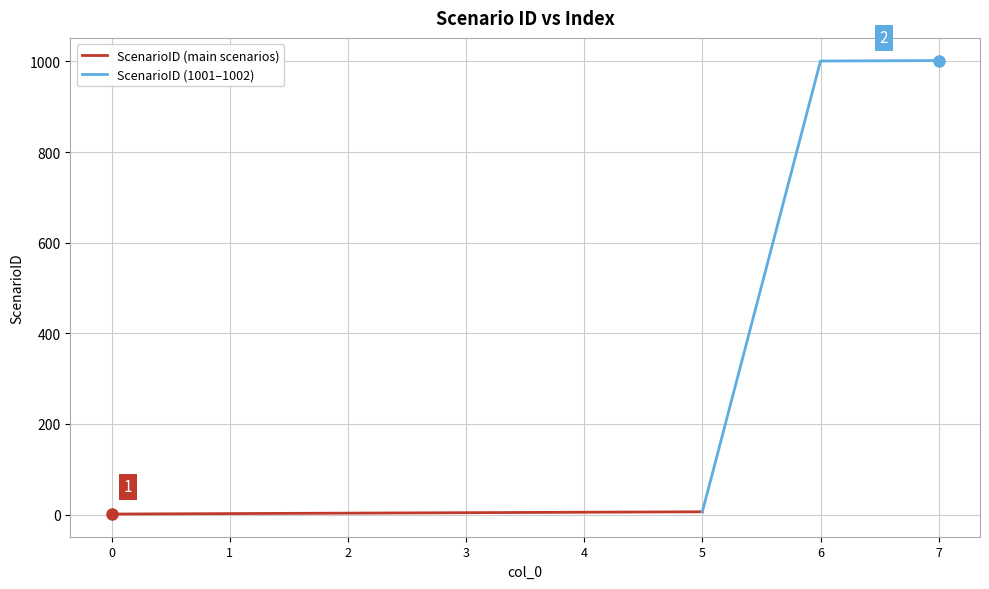

What is the greatest value displayed?

1002